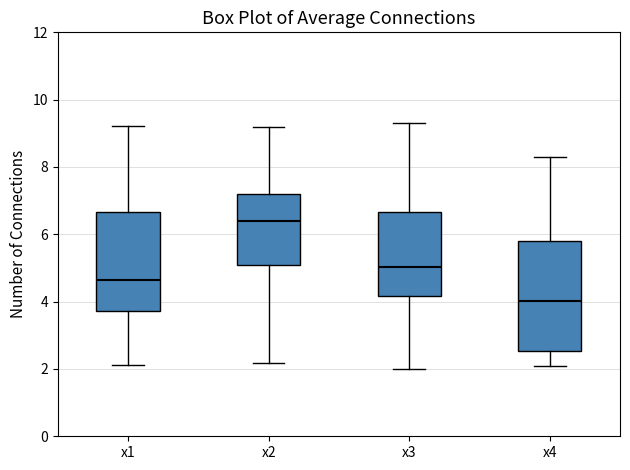

Which box is the tallest, from its lower edge to its upper edge?

x4